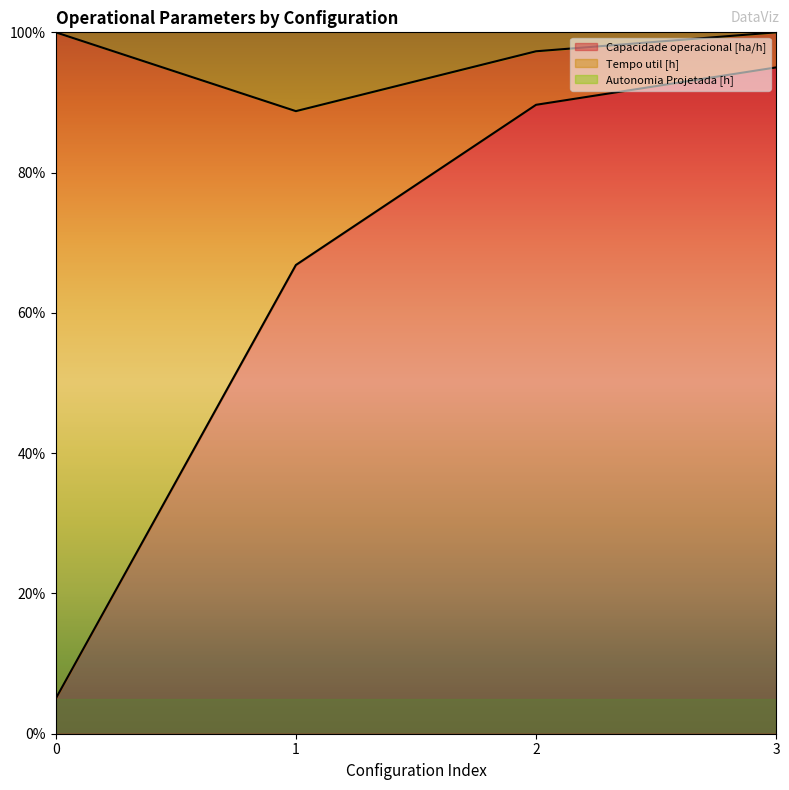

The value of Autonomia Projetada [h] at 2 is 164.2. True or false?

True